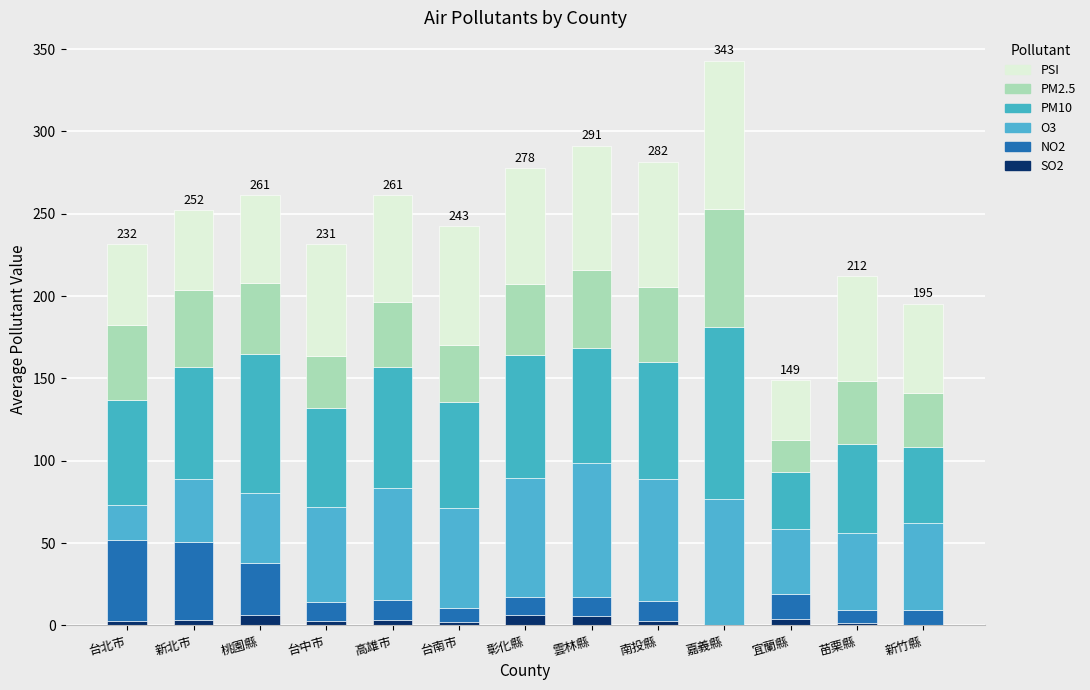

What is the highest value of the SO2 series?

6.5